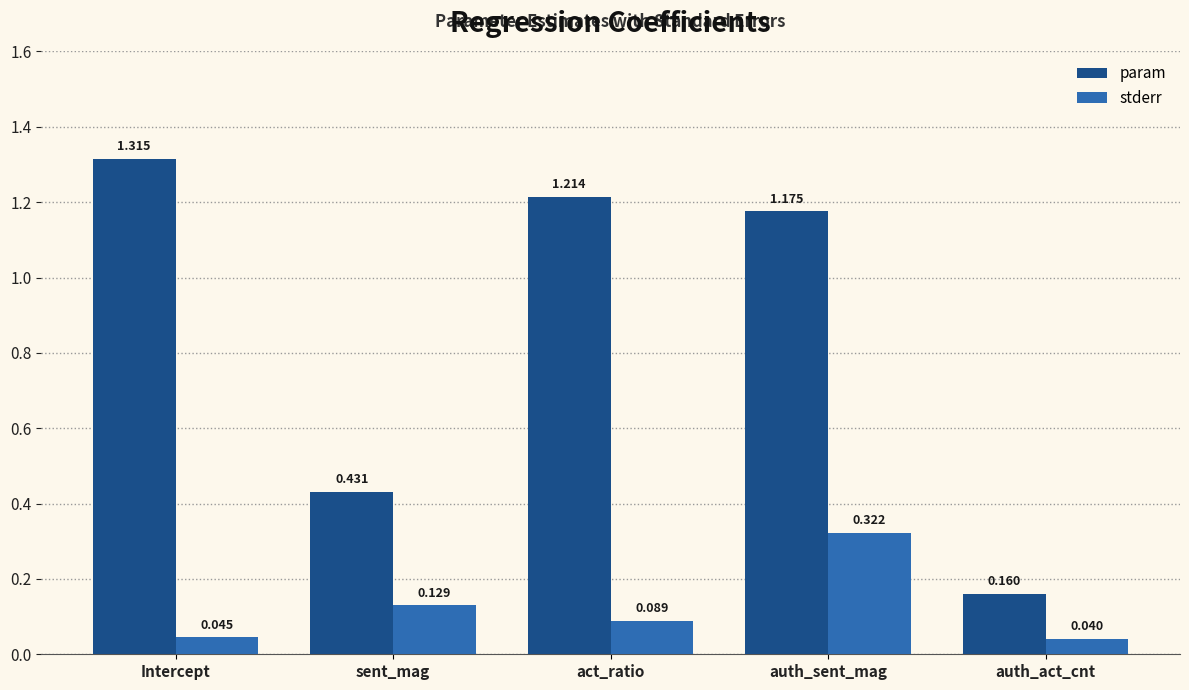

Which category has the lowest value in the stderr series?

auth_act_cnt